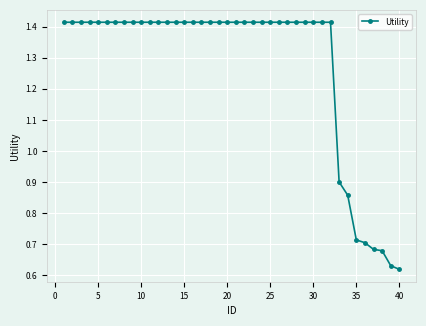

Count the values in the range 1 to 2.

32